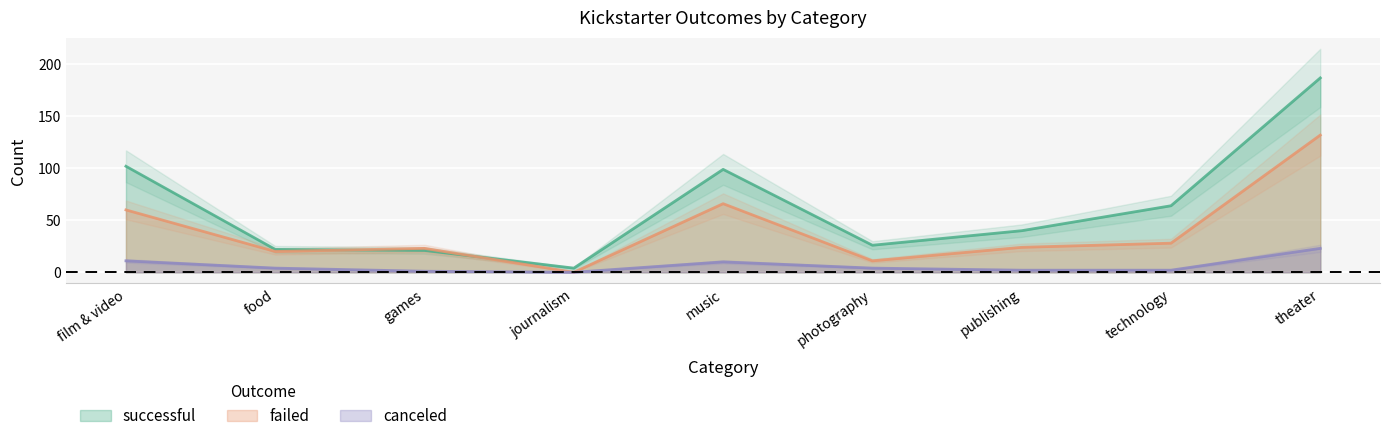

What is the label of the 3rd point from the left?

games